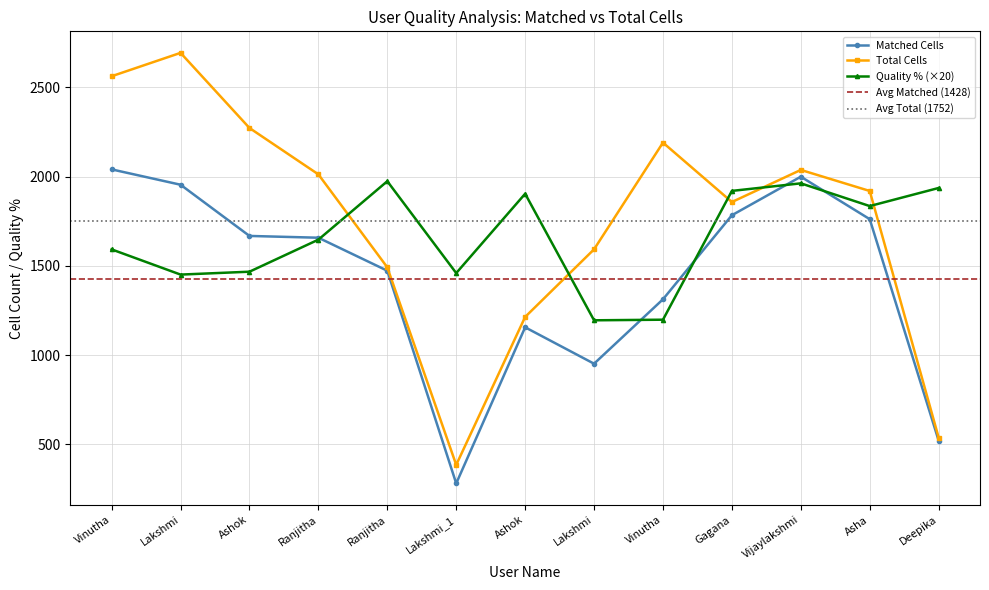

How many data points in Total Cells are above 1920?

6